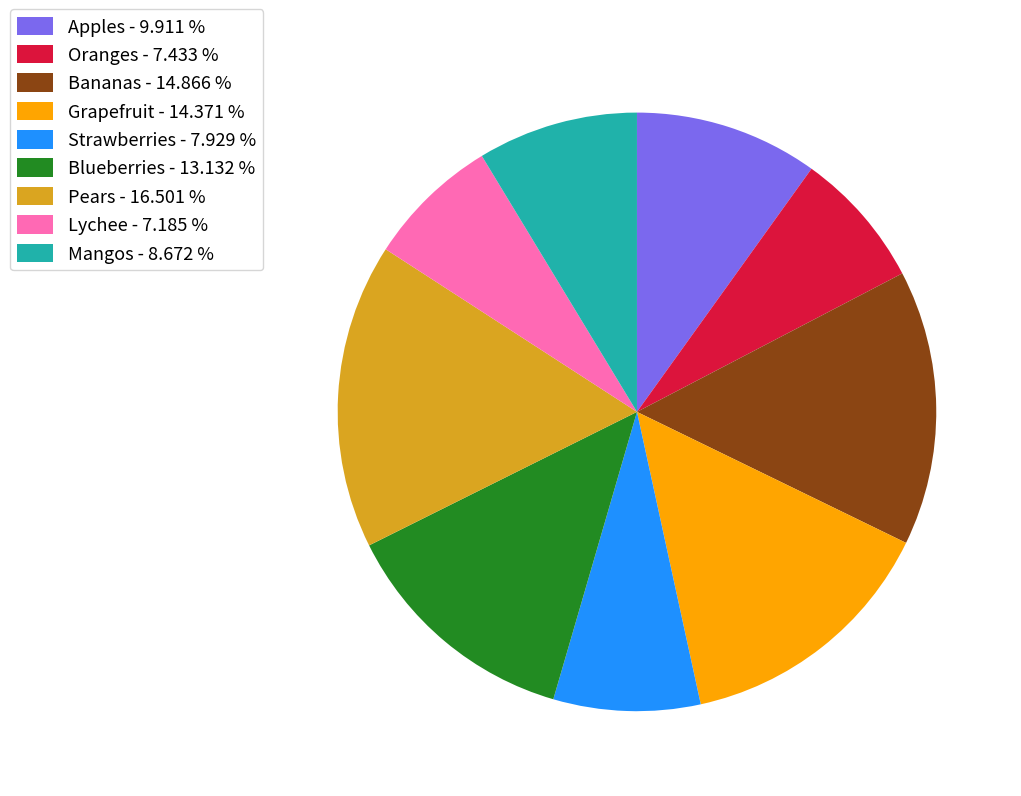

Is the sum of Grapefruit - 14.371 % and Lychee - 7.185 % greater than half?

No